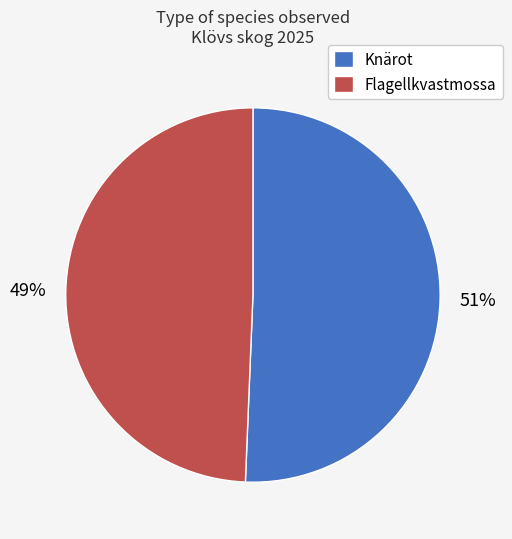

Which slice is the smallest?

Flagellkvastmossa